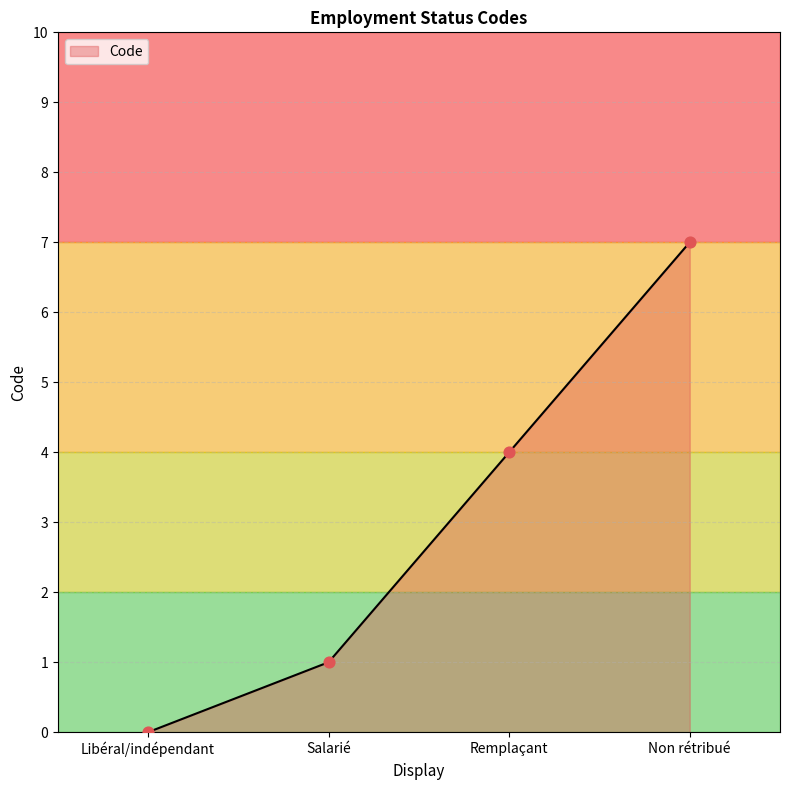

What is the change in value from Salarié to Remplaçant?

+3